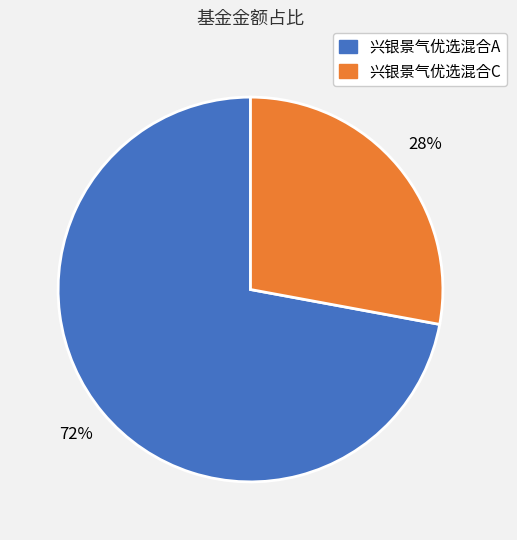

To the nearest percent, what is the average slice percentage?

50%